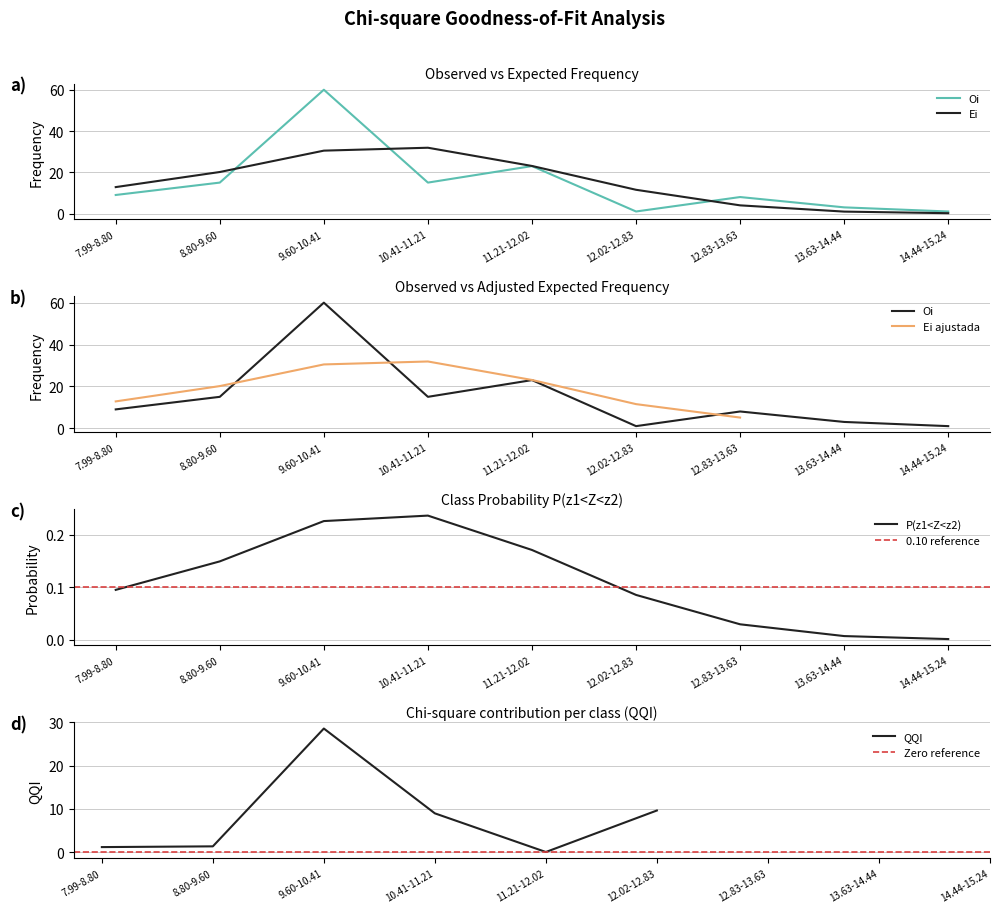

Which category has the lowest value in the P(z1<Z<z2) series?

14.44-15.24